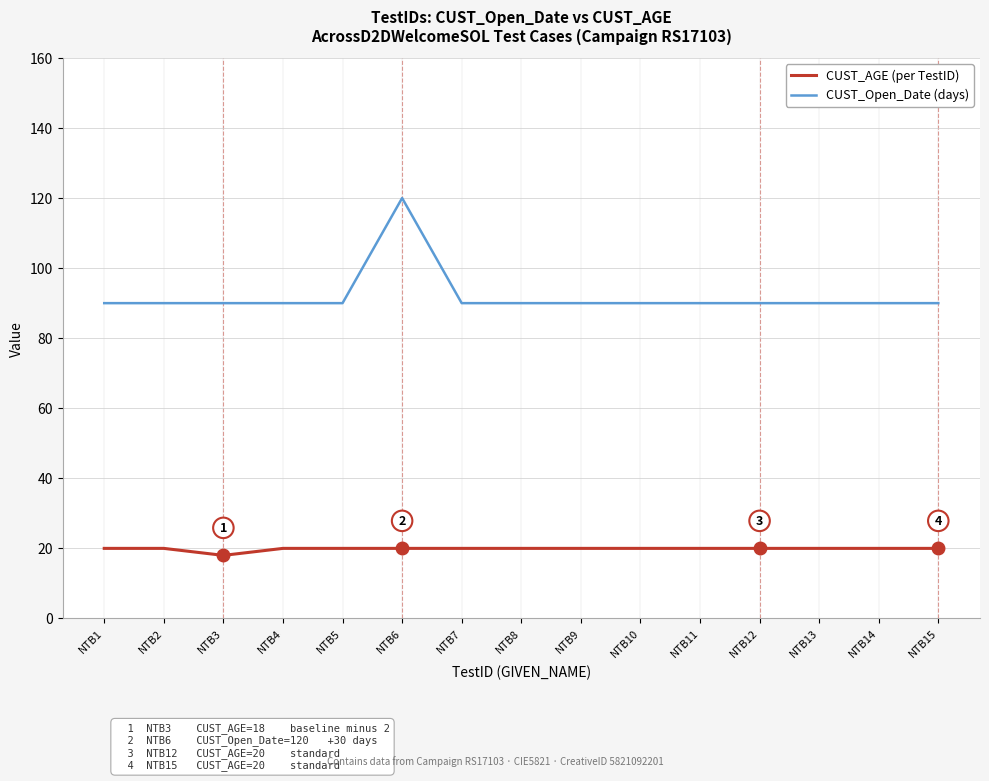

What is the total value across all series at NTB5?

110